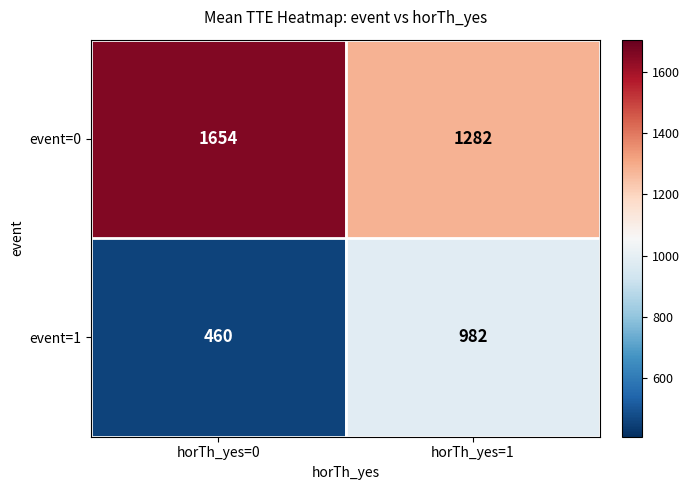

At which category is the sum across all series the highest?

horTh_yes=1